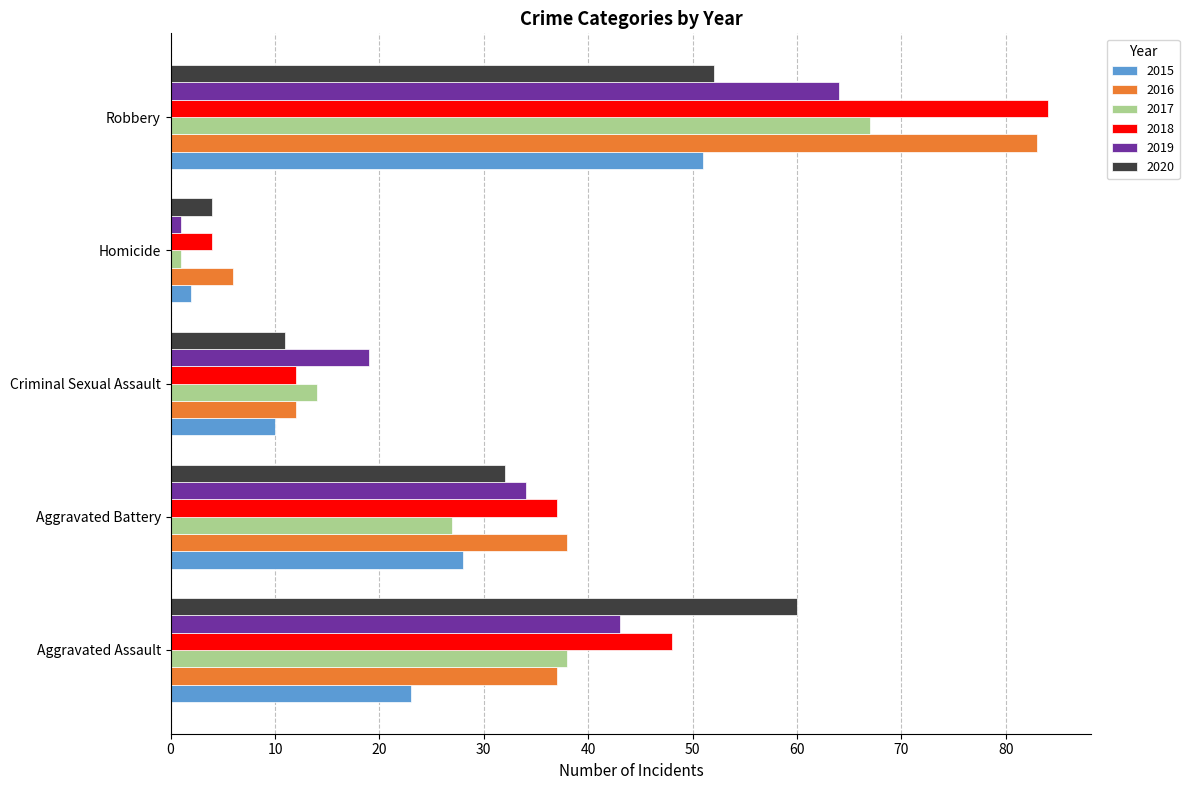

Which series has the largest range (max minus min)?

2018